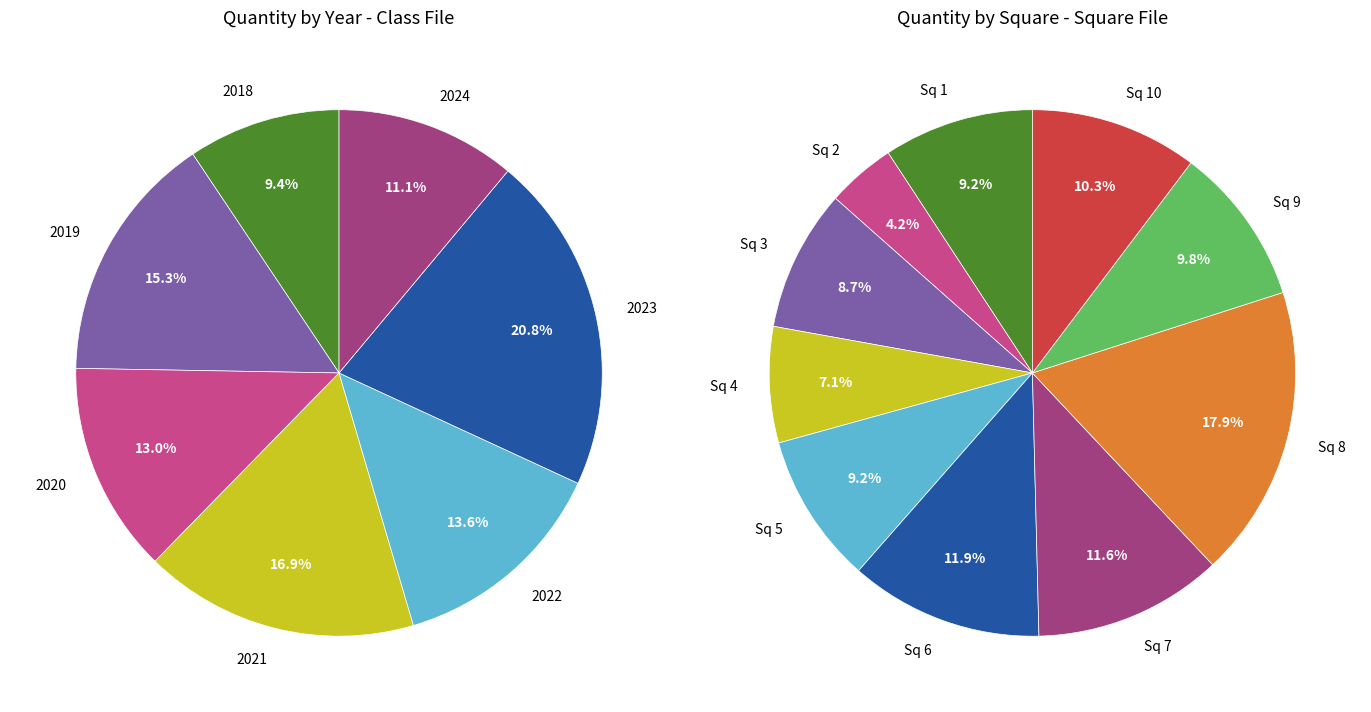

Count the number of slices in the pie.

7